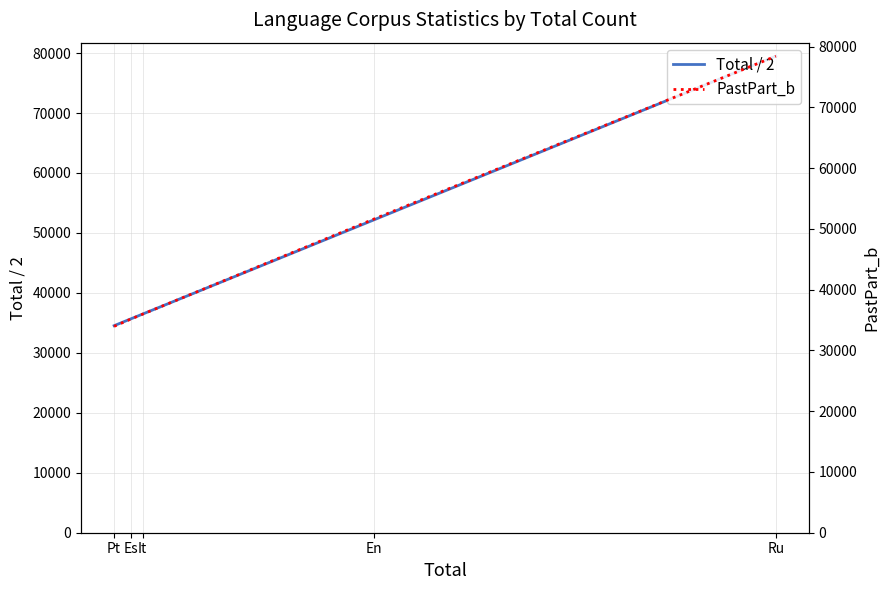

Which series changed the most between Pt and It?

PastPart_b